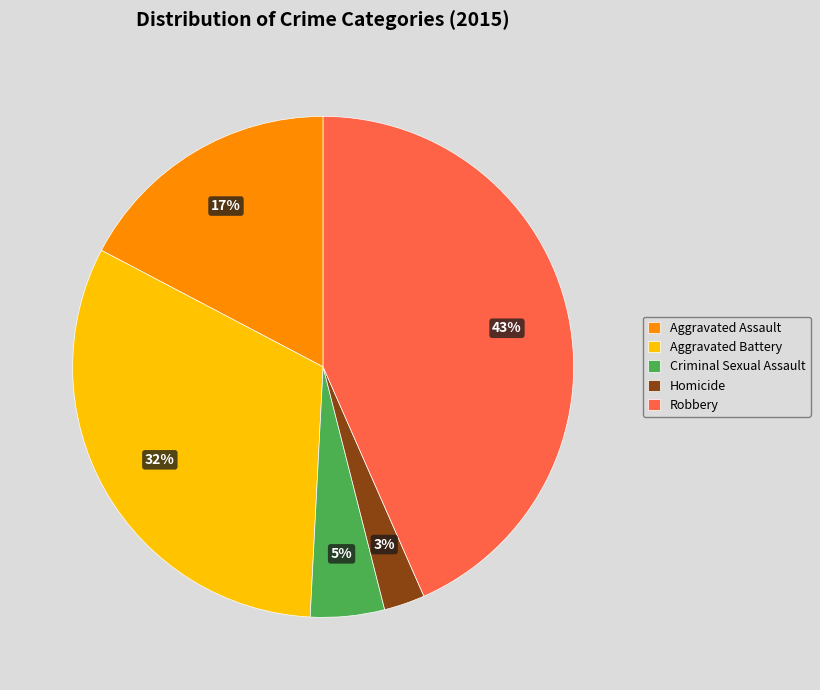

Which slice is the smallest?

Homicide